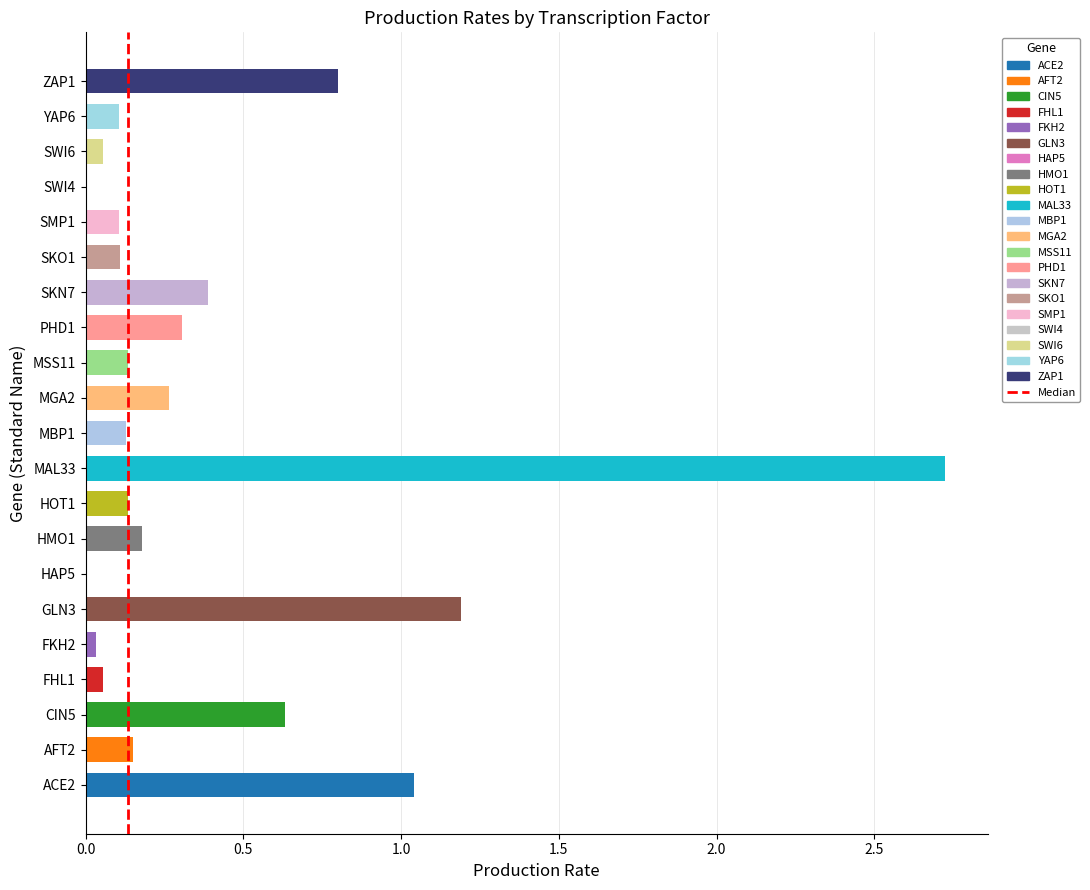

What is the sum of all values?

8.5